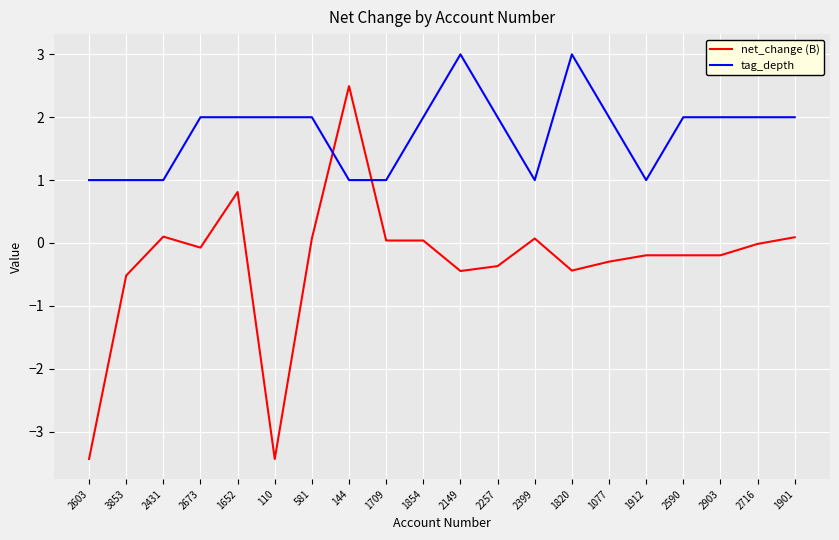

At which category is the sum across all series the highest?

144